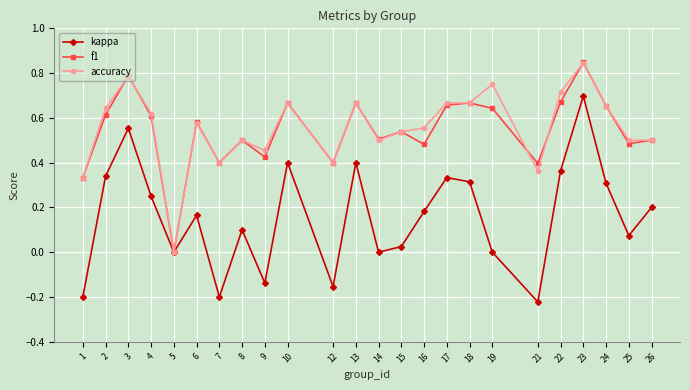

Which series has the largest range (max minus min)?

kappa